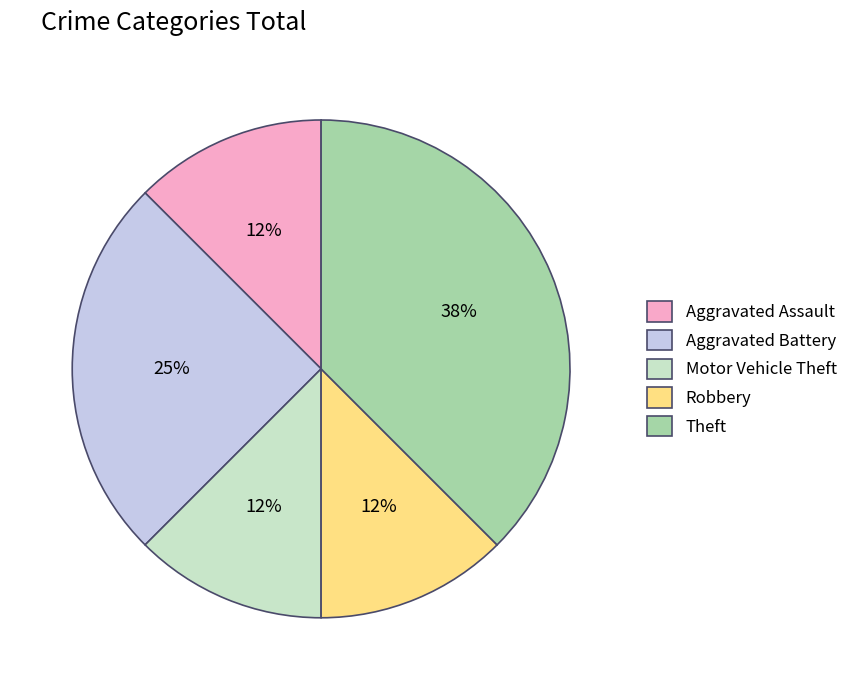

Which category has the biggest portion of the pie?

Theft